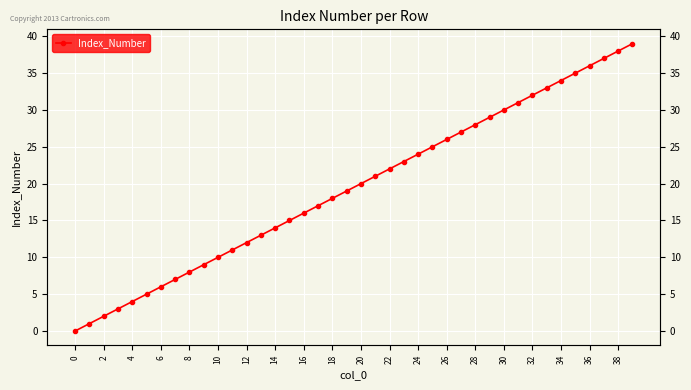

Count the number of data series in this chart.

1